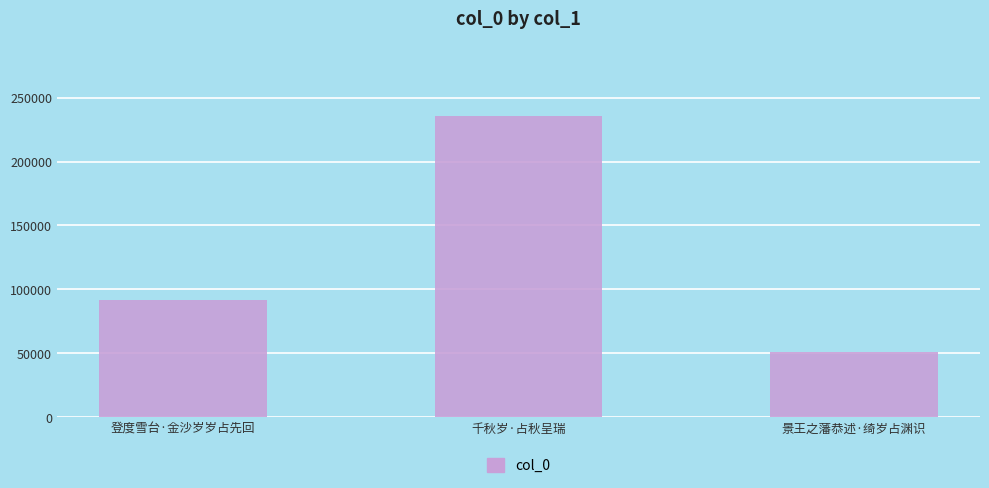

What position from the right is 景王之藩恭述·绮岁占渊识?

1